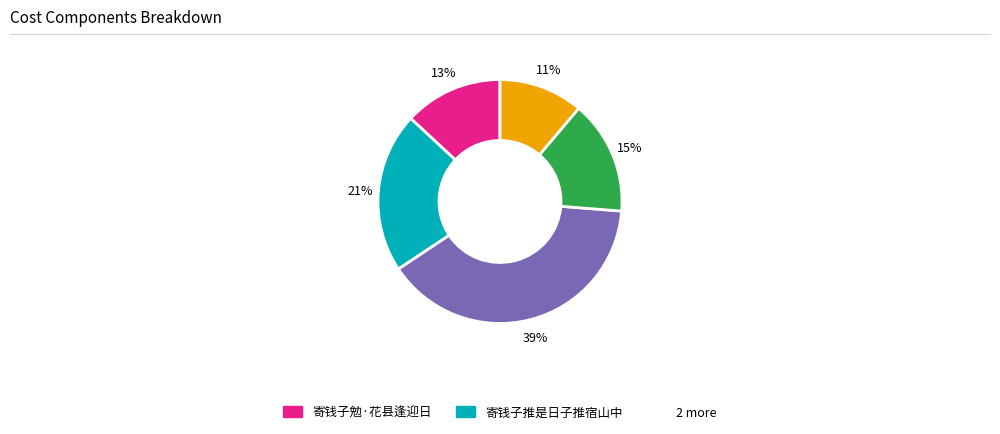

To the nearest percent, what is the difference between the largest and smallest slice percentages?

28%